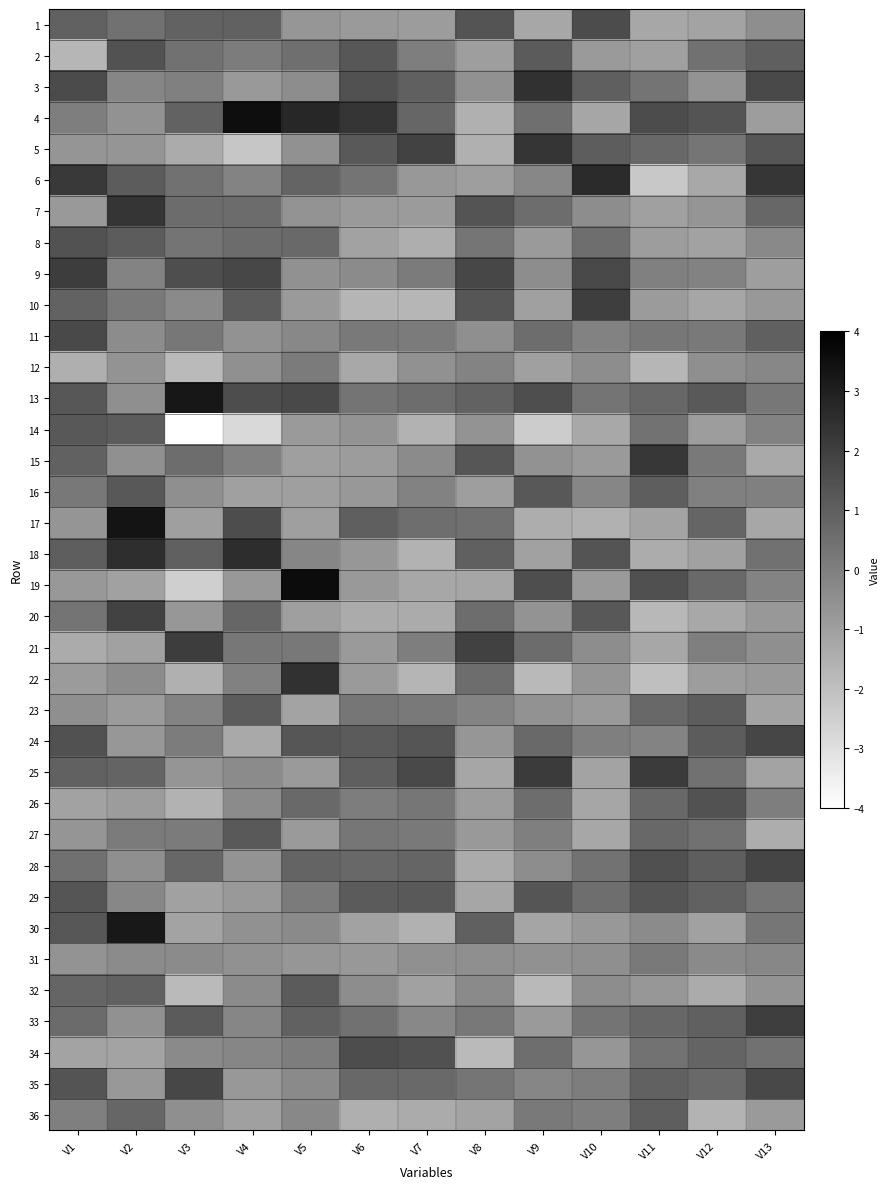

At which category is the sum across all series the highest?

V1